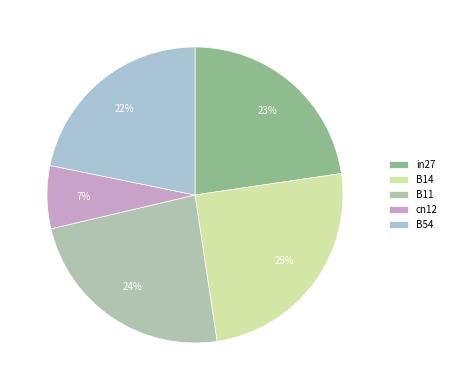

To the nearest percent, what is the average slice percentage?

20%